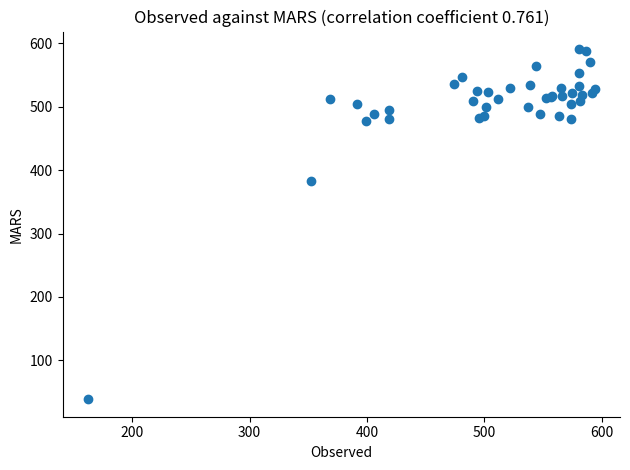

What Y value in the scatter plot is closest to 314?

382.7